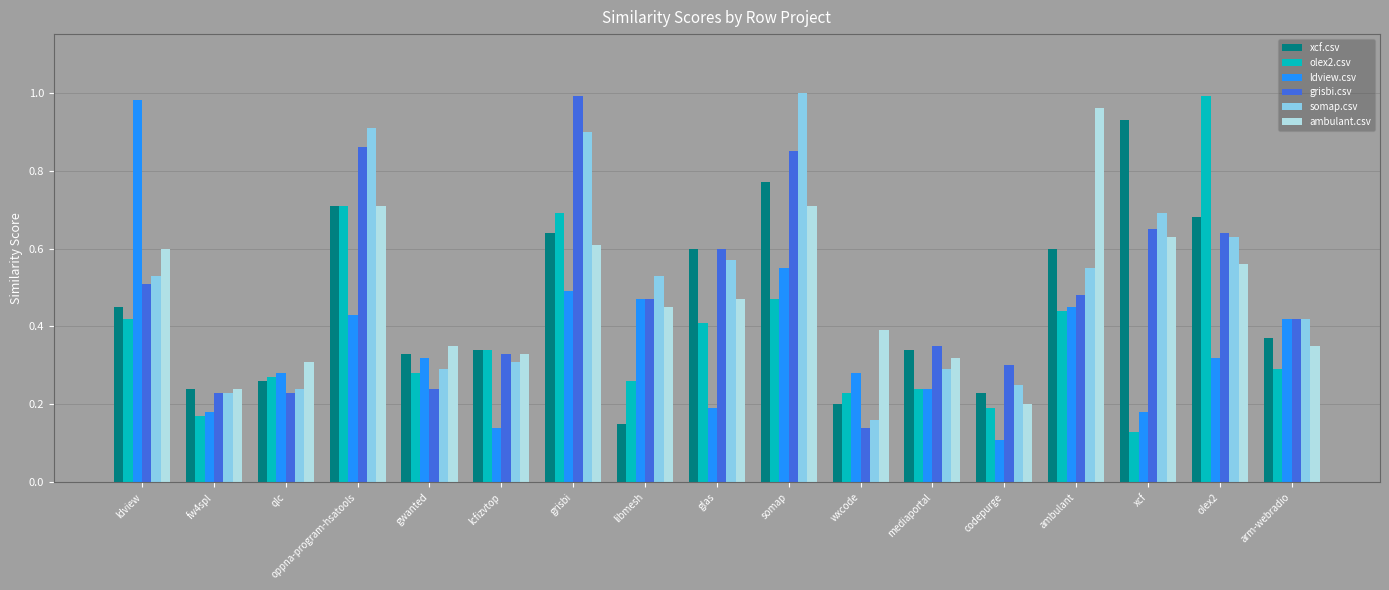

Which label corresponds to the largest value in the chart?

somap